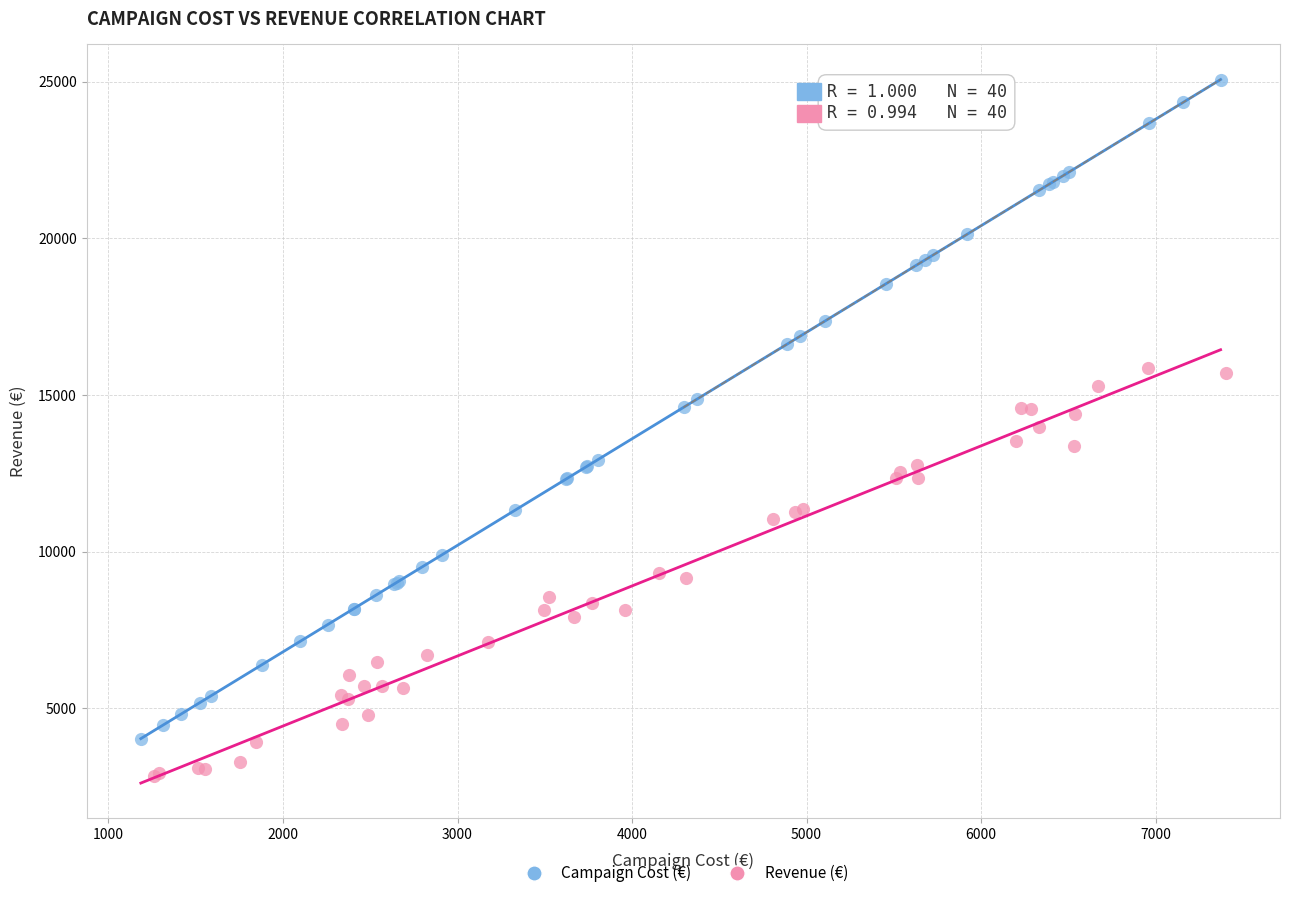

Which series contains the highest Y value?

Campaign Cost (€)